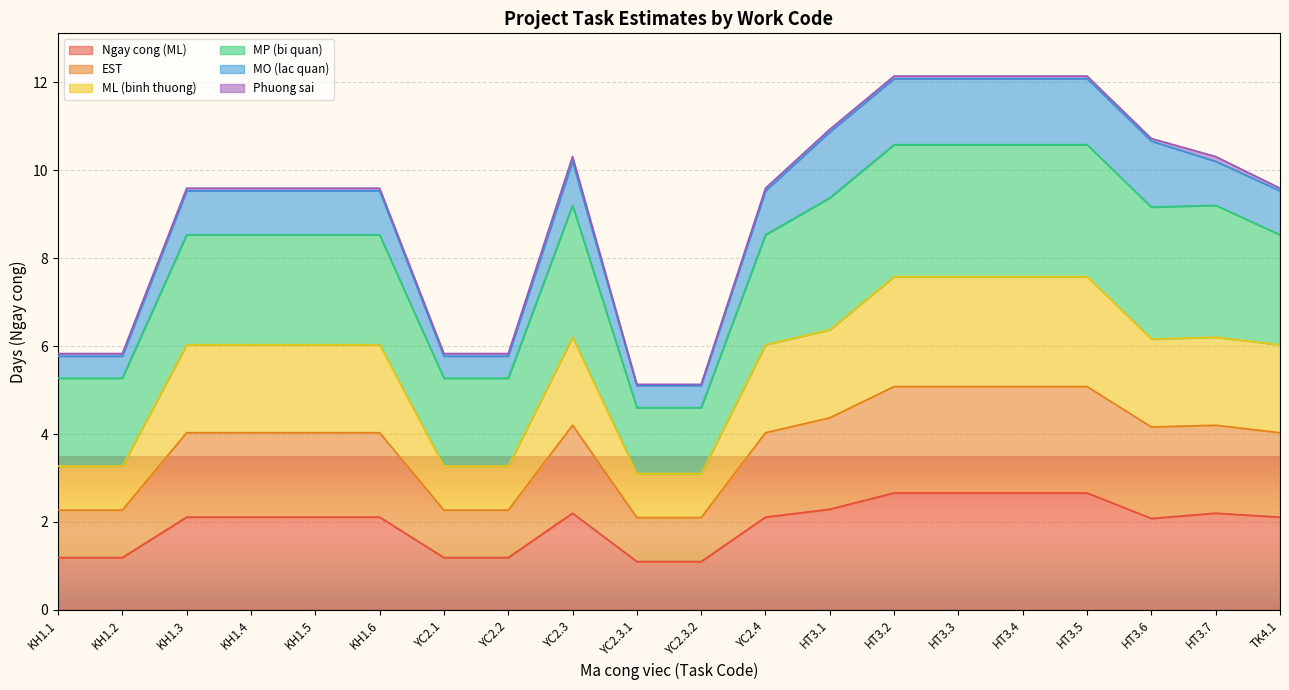

In ML (binh thuong), how many points are higher than both neighbors (excluding endpoints)?

2